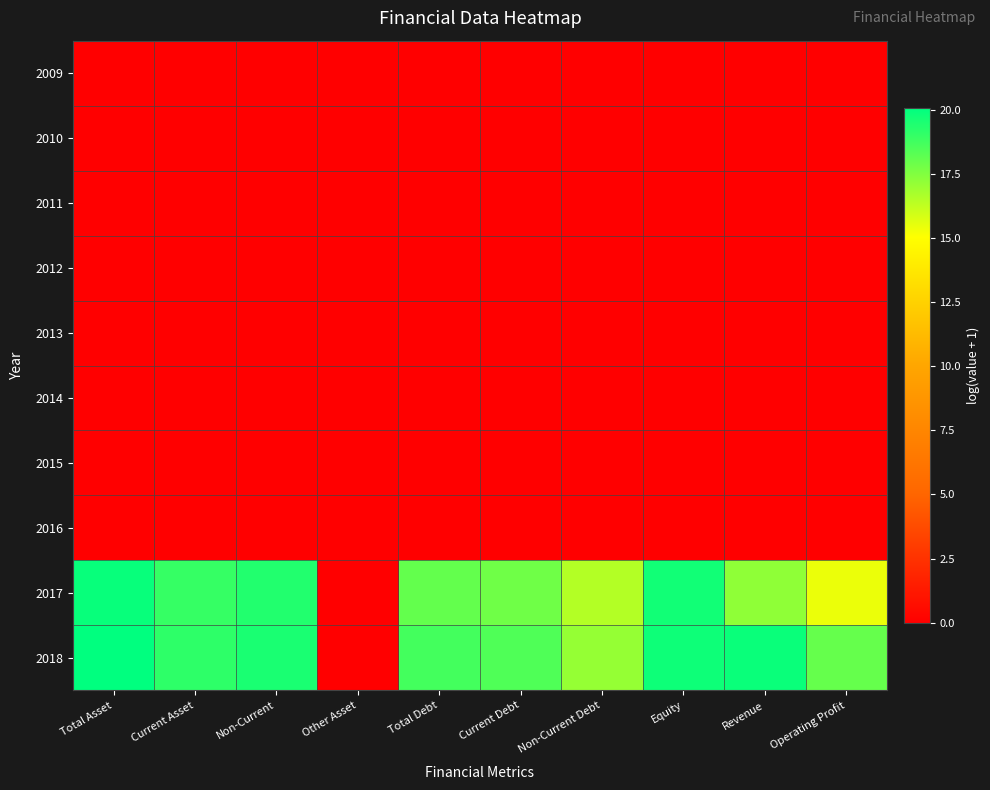

Reading left to right, extract all data points from this chart.

2009: Total Asset=0.0	Current Asset=0.0	Non-Current=0.0	Other Asset=0.0	Total Debt=0.0	Current Debt=0.0	Non-Current Debt=0.0	Equity=0.0	Revenue=0.0	Operating Profit=0.0
2010: Total Asset=0.0	Current Asset=0.0	Non-Current=0.0	Other Asset=0.0	Total Debt=0.0	Current Debt=0.0	Non-Current Debt=0.0	Equity=0.0	Revenue=0.0	Operating Profit=0.0
2011: Total Asset=0.0	Current Asset=0.0	Non-Current=0.0	Other Asset=0.0	Total Debt=0.0	Current Debt=0.0	Non-Current Debt=0.0	Equity=0.0	Revenue=0.0	Operating Profit=0.0
2012: Total Asset=0.0	Current Asset=0.0	Non-Current=0.0	Other Asset=0.0	Total Debt=0.0	Current Debt=0.0	Non-Current Debt=0.0	Equity=0.0	Revenue=0.0	Operating Profit=0.0
2013: Total Asset=0.0	Current Asset=0.0	Non-Current=0.0	Other Asset=0.0	Total Debt=0.0	Current Debt=0.0	Non-Current Debt=0.0	Equity=0.0	Revenue=0.0	Operating Profit=0.0
2014: Total Asset=0.0	Current Asset=0.0	Non-Current=0.0	Other Asset=0.0	Total Debt=0.0	Current Debt=0.0	Non-Current Debt=0.0	Equity=0.0	Revenue=0.0	Operating Profit=0.0
2015: Total Asset=0.0	Current Asset=0.0	Non-Current=0.0	Other Asset=0.0	Total Debt=0.0	Current Debt=0.0	Non-Current Debt=0.0	Equity=0.0	Revenue=0.0	Operating Profit=0.0
2016: Total Asset=0.0	Current Asset=0.0	Non-Current=0.0	Other Asset=0.0	Total Debt=0.0	Current Debt=0.0	Non-Current Debt=0.0	Equity=0.0	Revenue=0.0	Operating Profit=0.0
2017: Total Asset=19.9	Current Asset=19.0	Non-Current=19.4	Other Asset=0.0	Total Debt=18.1	Current Debt=17.8	Non-Current Debt=16.5	Equity=19.7	Revenue=17.2	Operating Profit=15.4
2018: Total Asset=20.1	Current Asset=19.1	Non-Current=19.5	Other Asset=0.0	Total Debt=18.7	Current Debt=18.5	Non-Current Debt=17.1	Equity=19.8	Revenue=19.9	Operating Profit=18.0